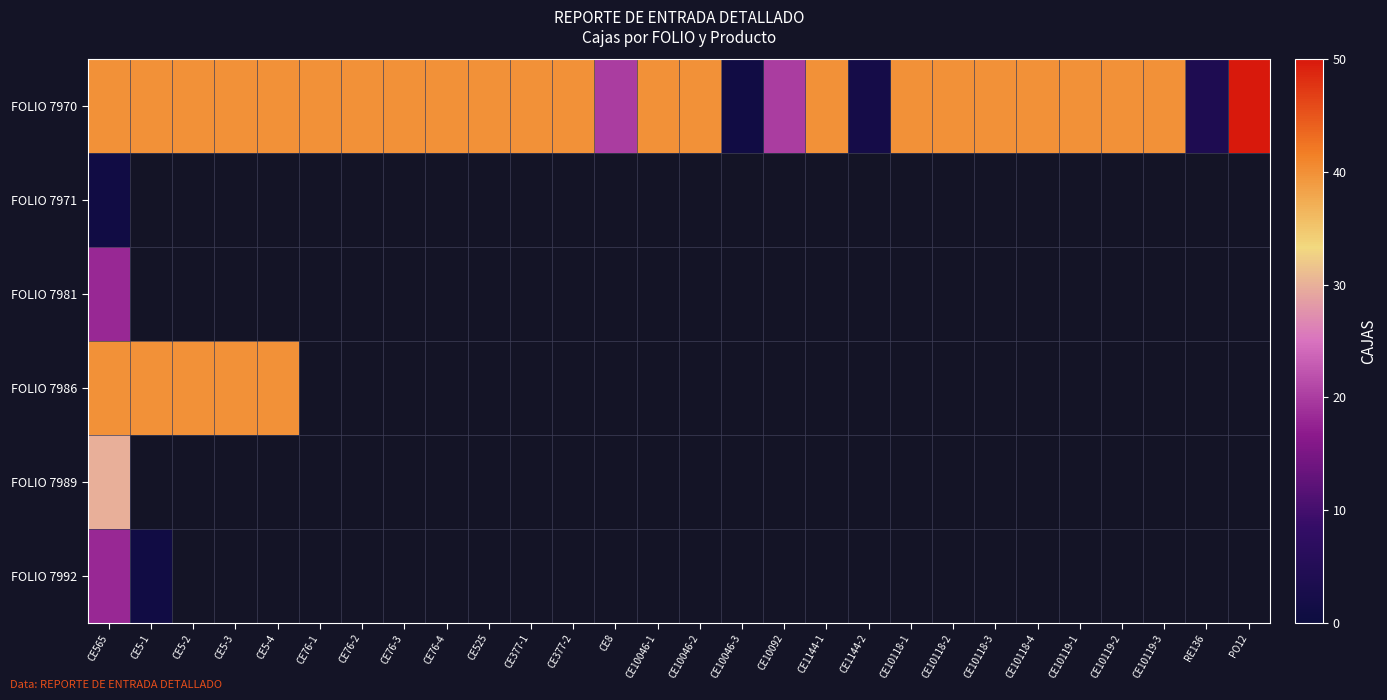

Which series has the largest total across all categories?

FOLIO 7970